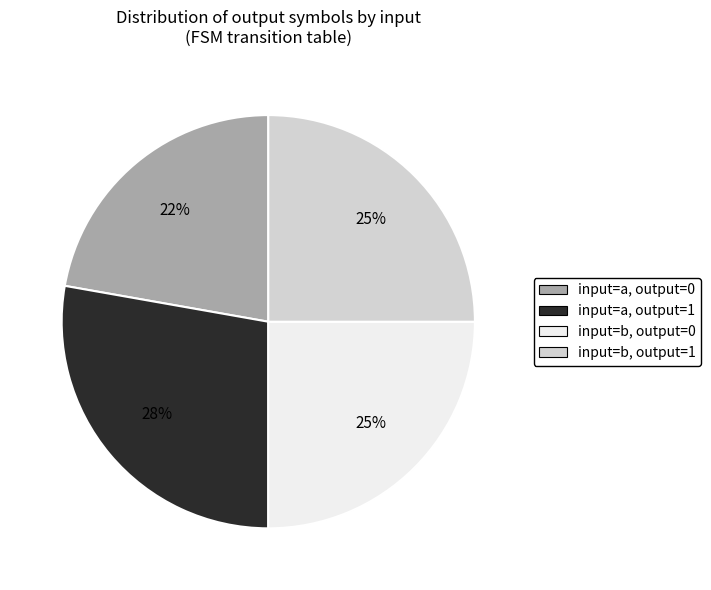

Is there a majority slice in this chart?

No